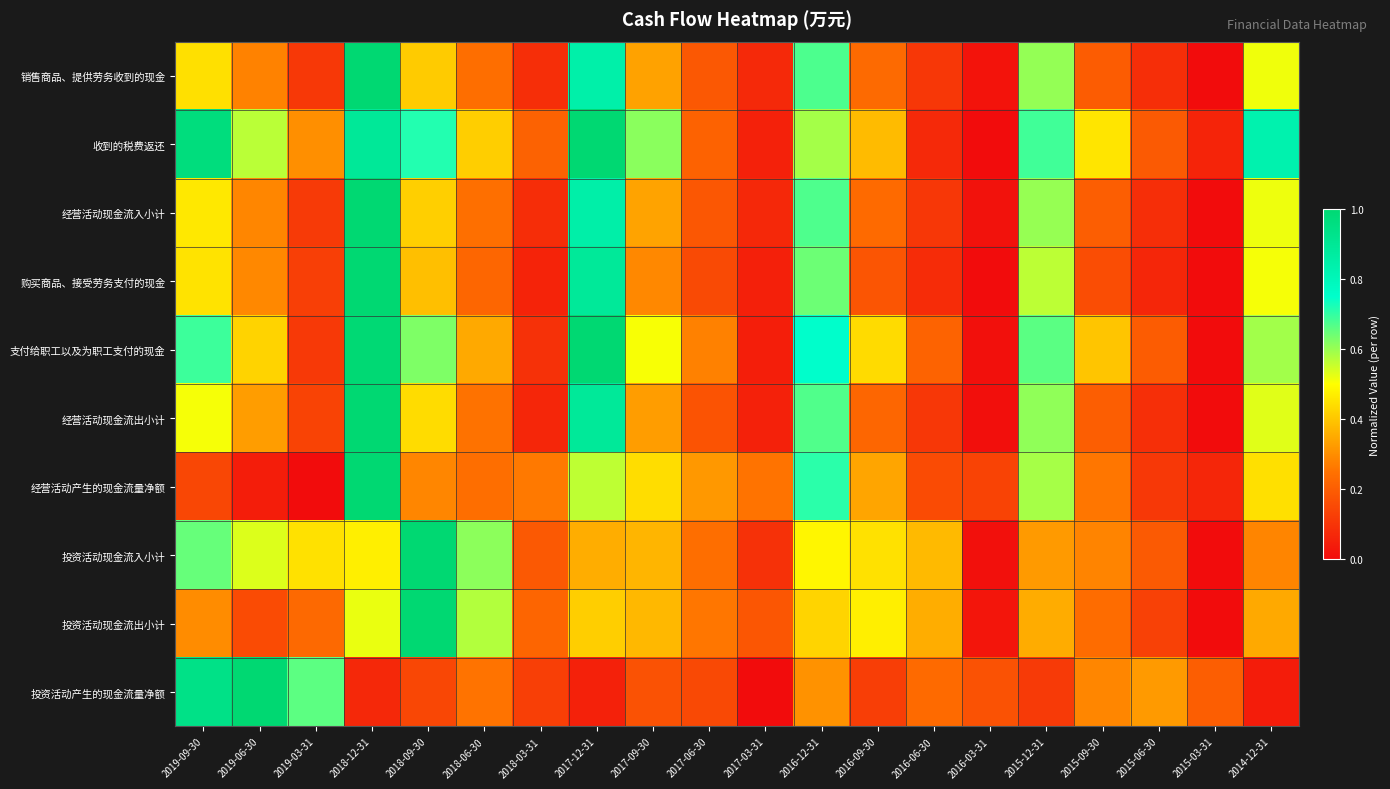

Between 2015-09-30 and 2014-12-31, which series saw the biggest shift?

收到的税费返还